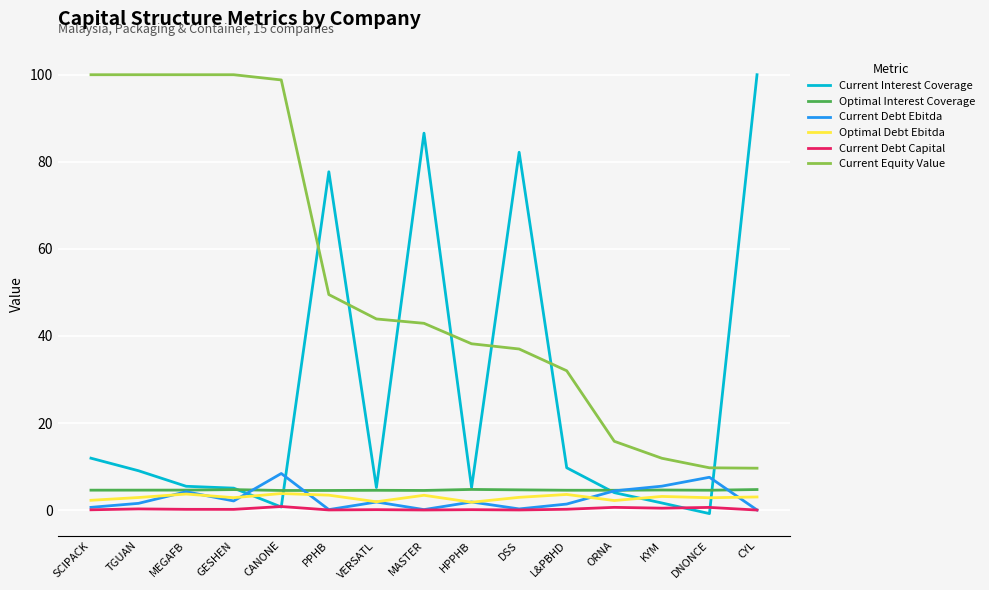

Which series has the largest range (max minus min)?

Current Interest Coverage